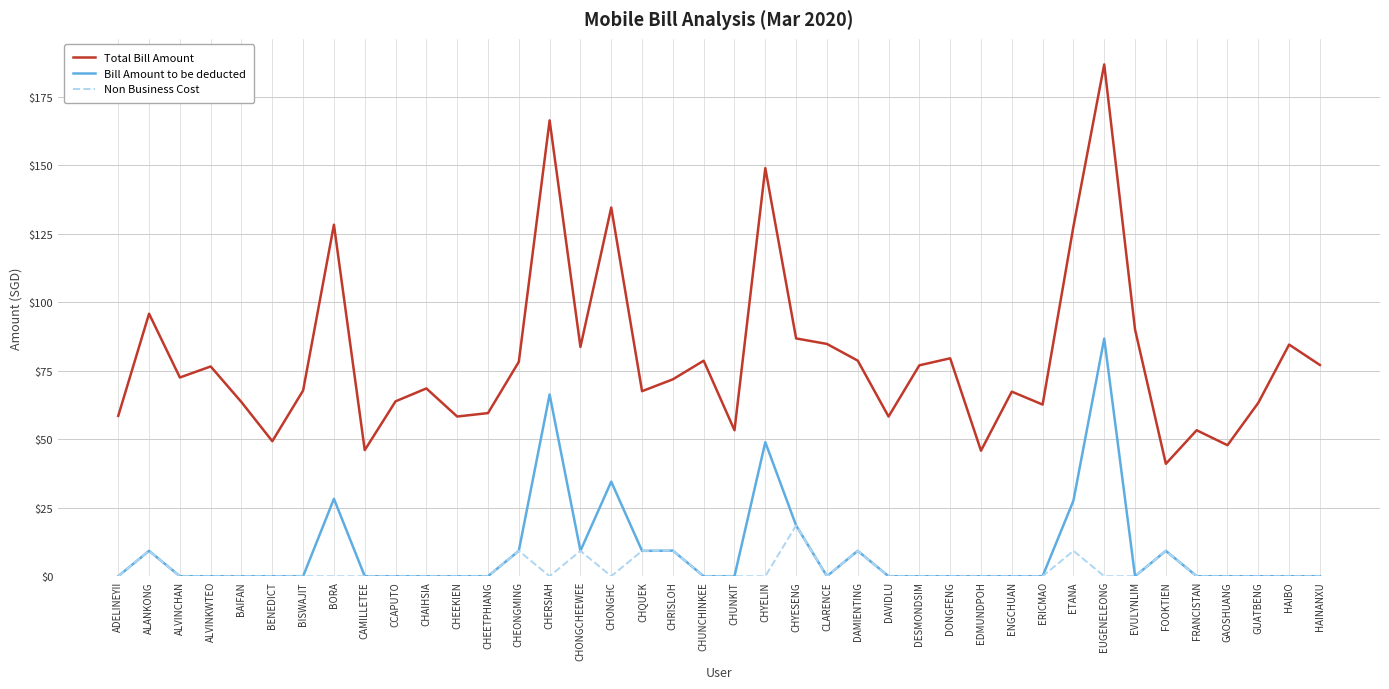

True or false: Total Bill Amount and Non Business Cost cross at least once.

False